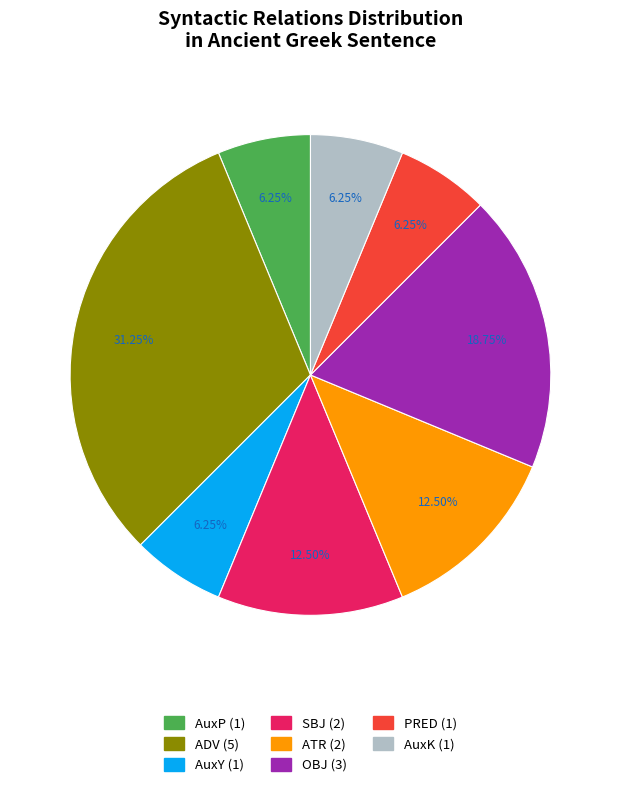

Which category has the biggest portion of the pie?

ADV